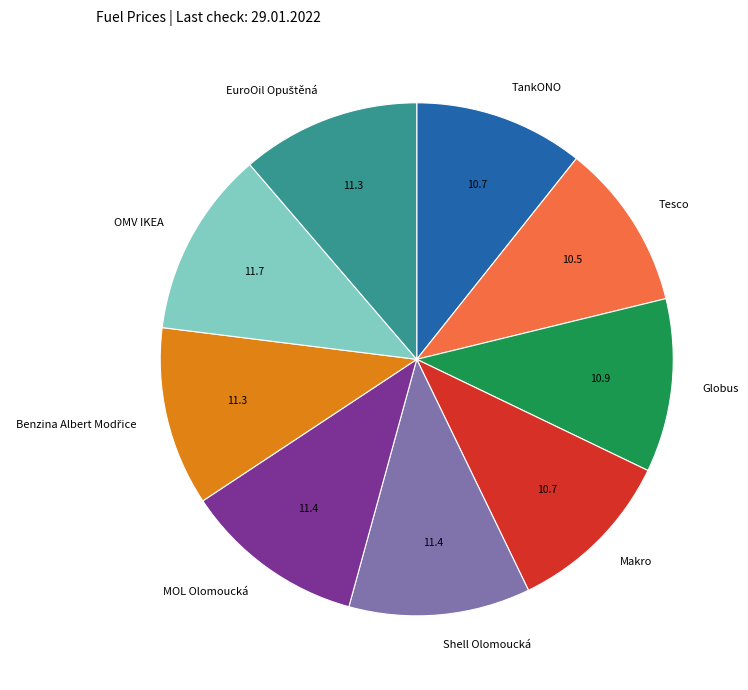

Which has a higher value, Globus or OMV IKEA?

OMV IKEA